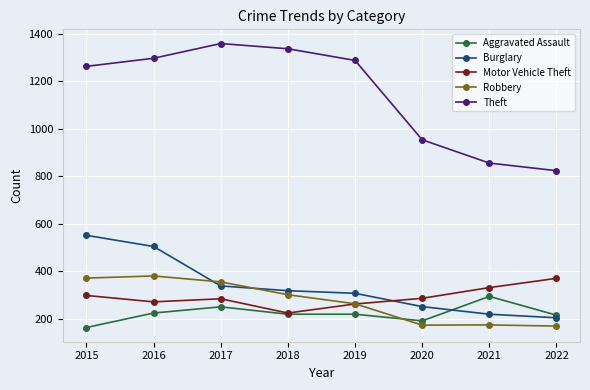

What is the total value across all series at 2019?

2343